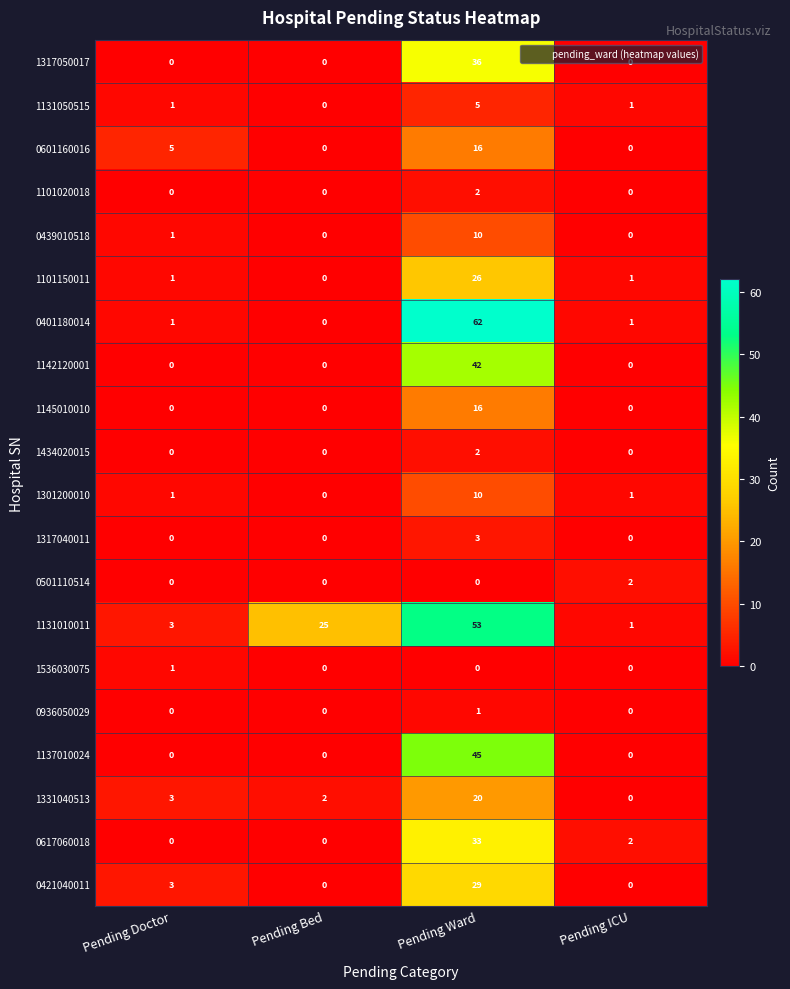

Between Pending Bed and Pending Ward, which series saw the biggest shift?

0401180014